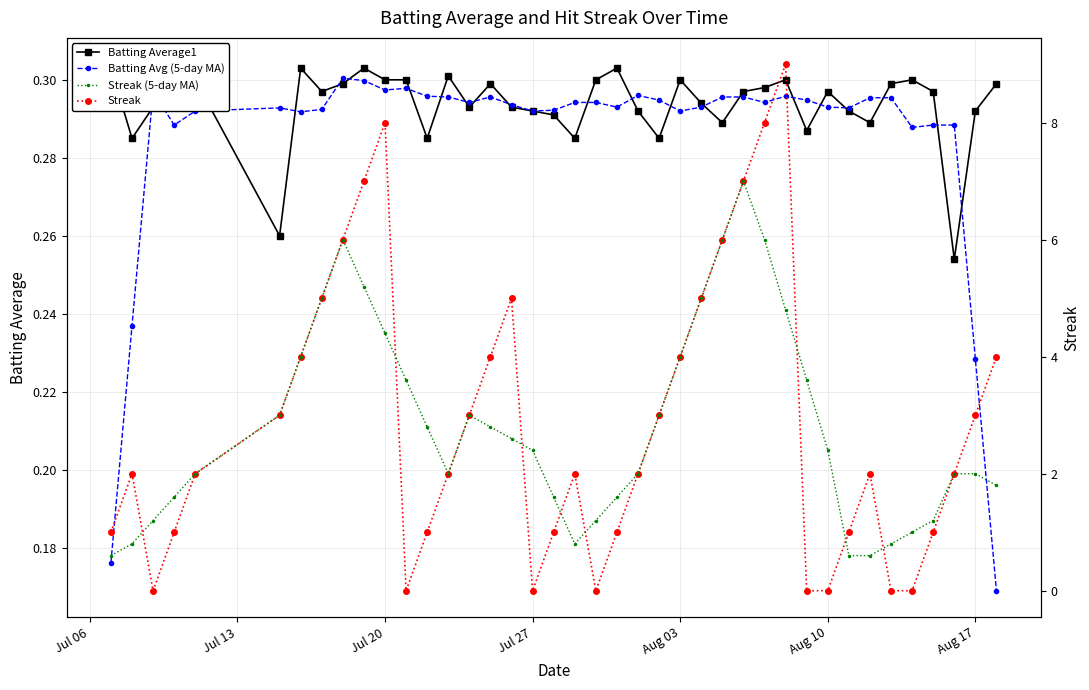

True or false: Batting Average1 has more than 2 points higher than both neighbors.

True